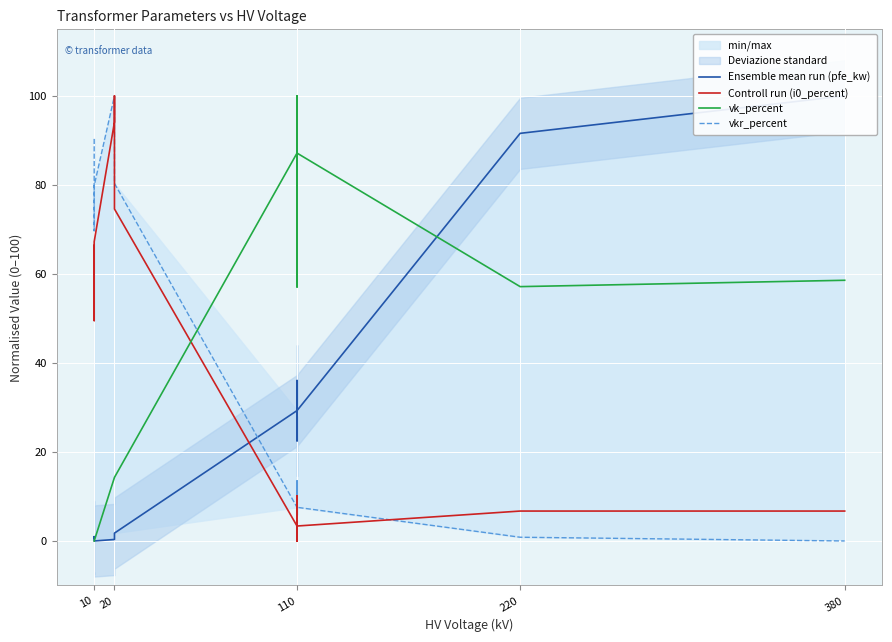

Which category has the lowest value across all series?

10